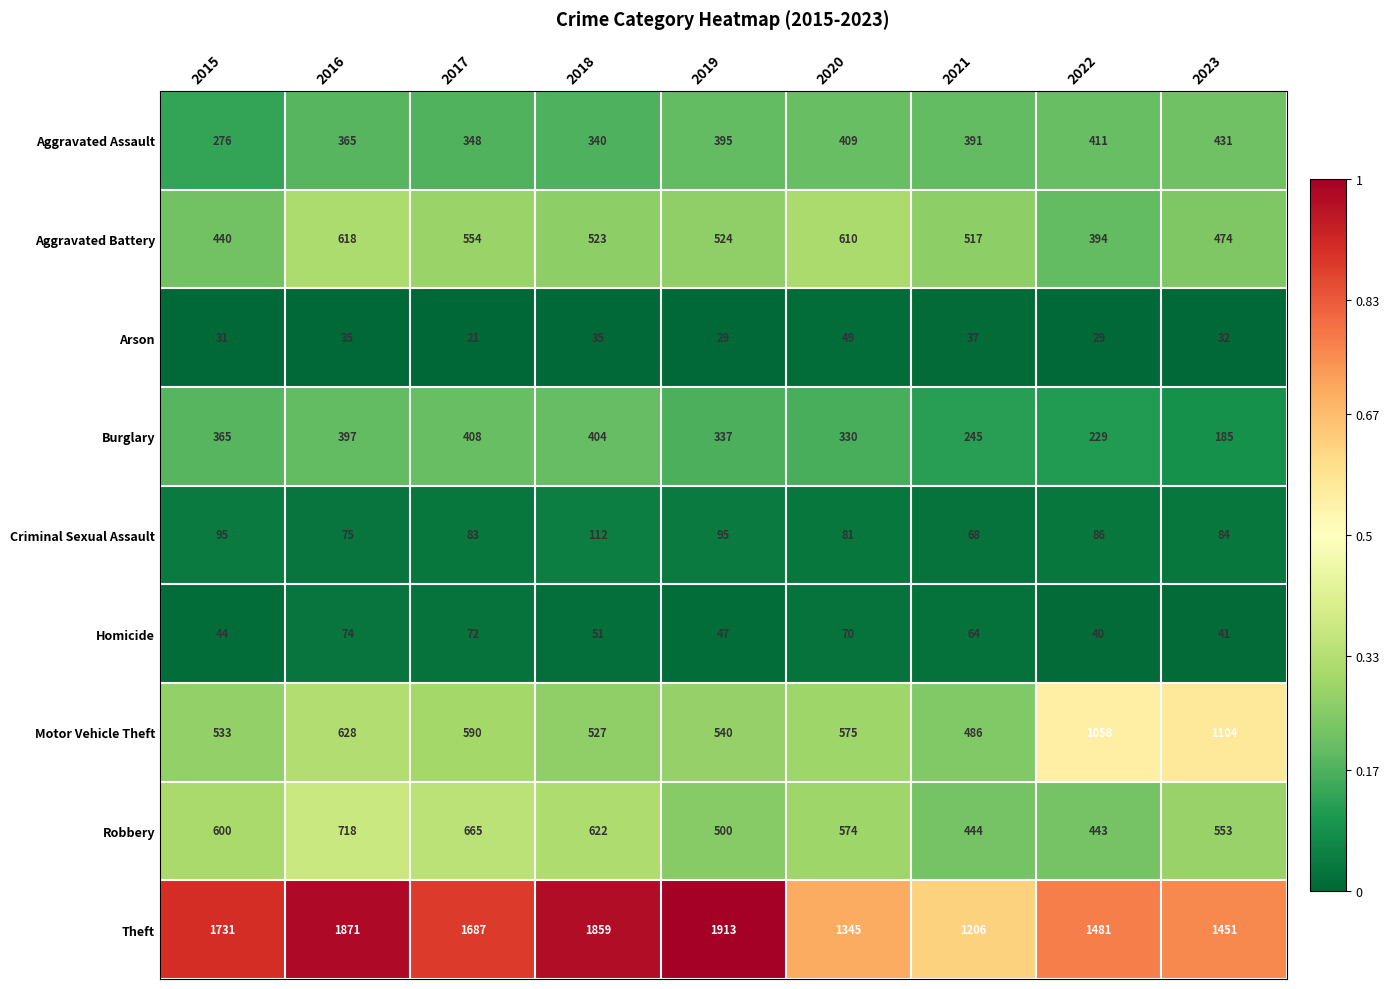

What is the sum of the Arson values at 2018 and 2022?

64